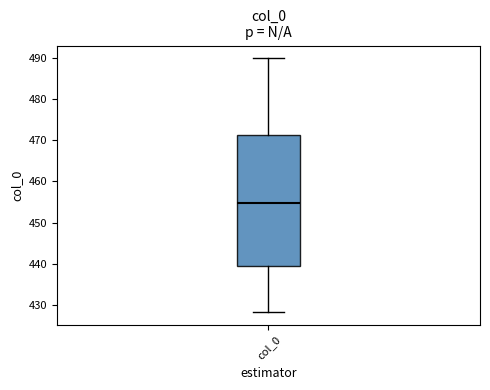

Where does the upper whisker of the box for col_0 end on the y-axis? The values are not printed on the chart, so give them approximately, as read against the axis.

490